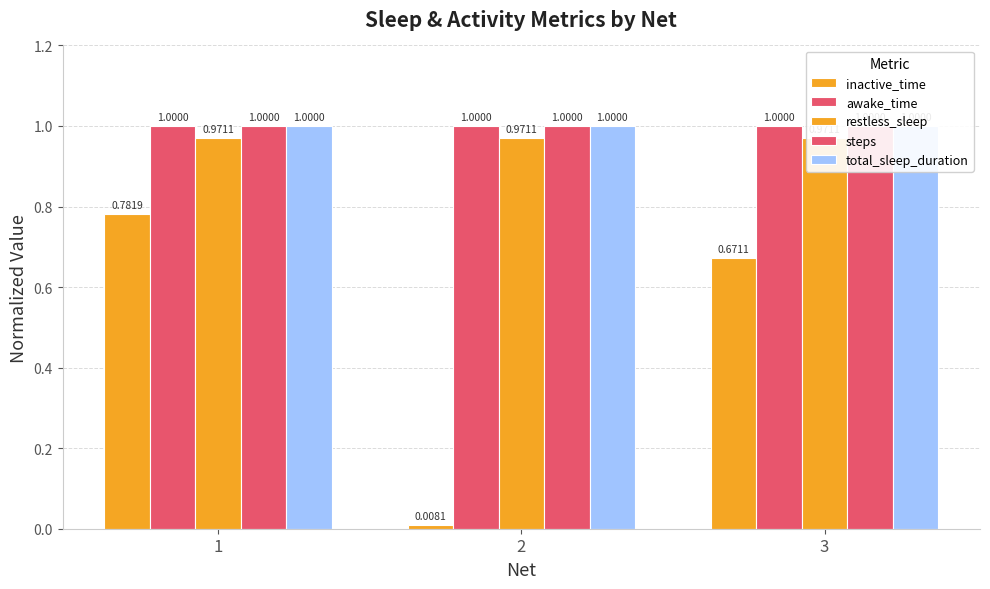

Read the inactive_time value at 1.

0.8